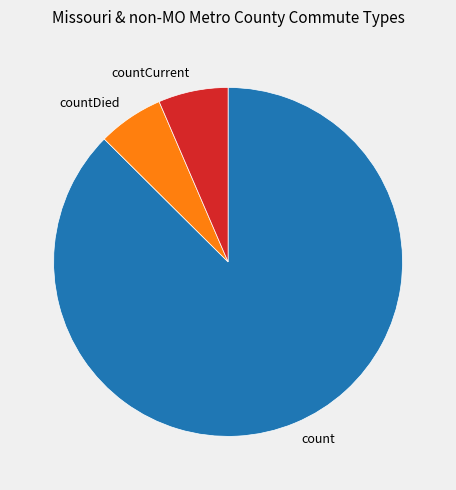

Is the sum of count and countDied greater than half?

Yes